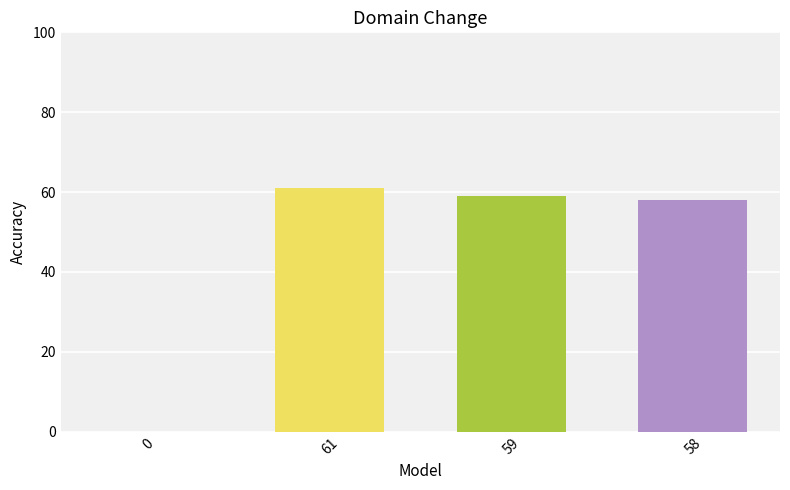

True or false: the data shows 0 at 0.

True